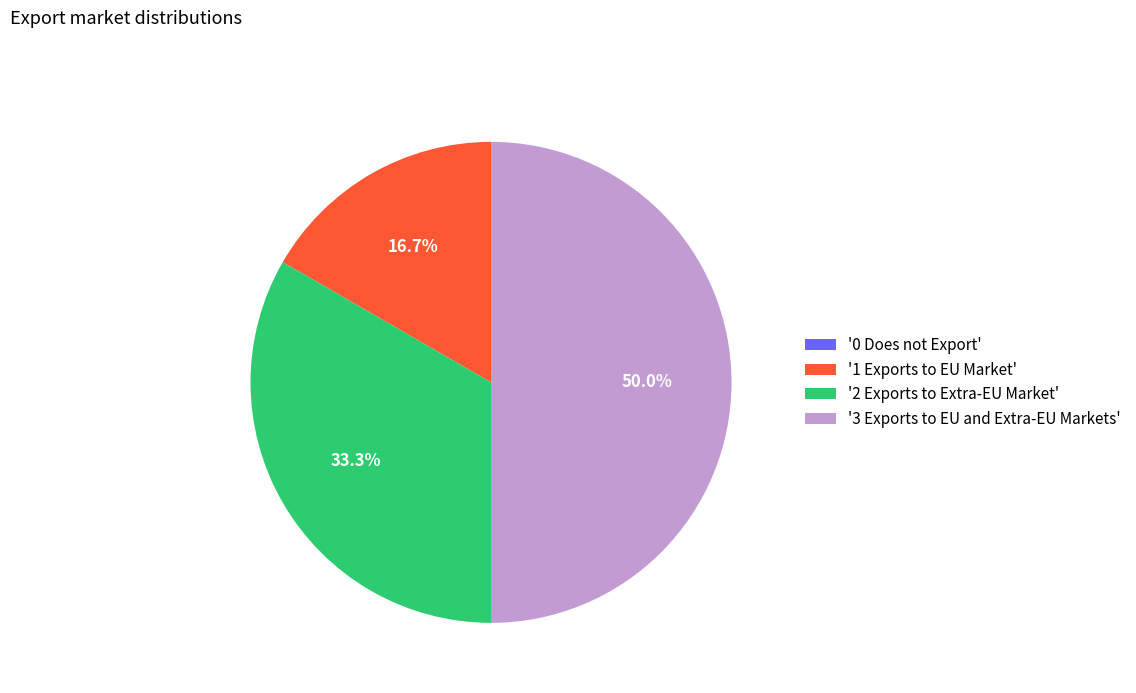

Between '1 Exports to EU Market' and '2 Exports to Extra-EU Market', which is larger?

'2 Exports to Extra-EU Market'